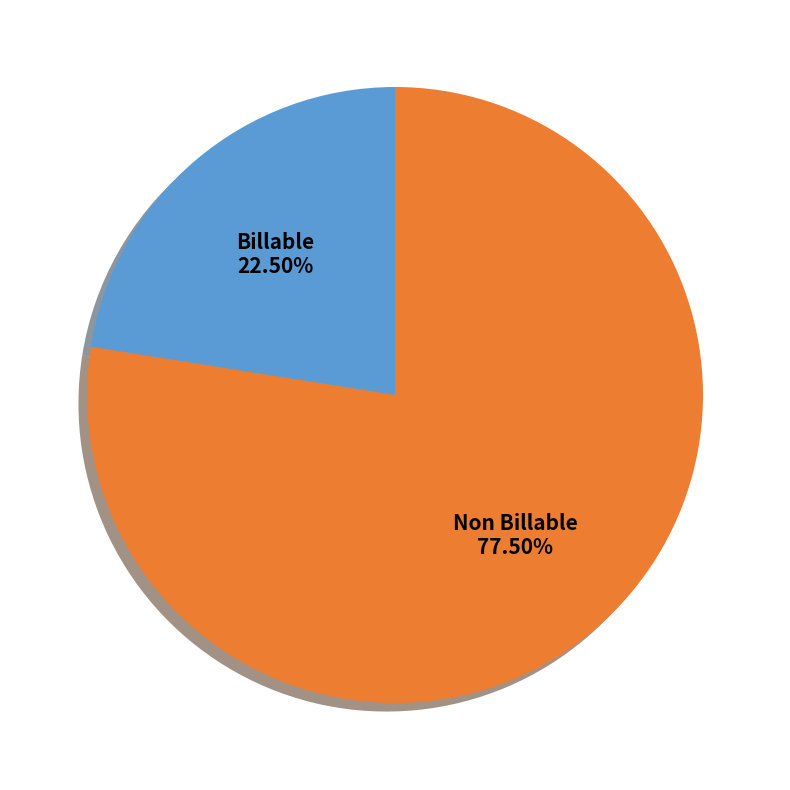

Is Billable the majority of the pie?

No